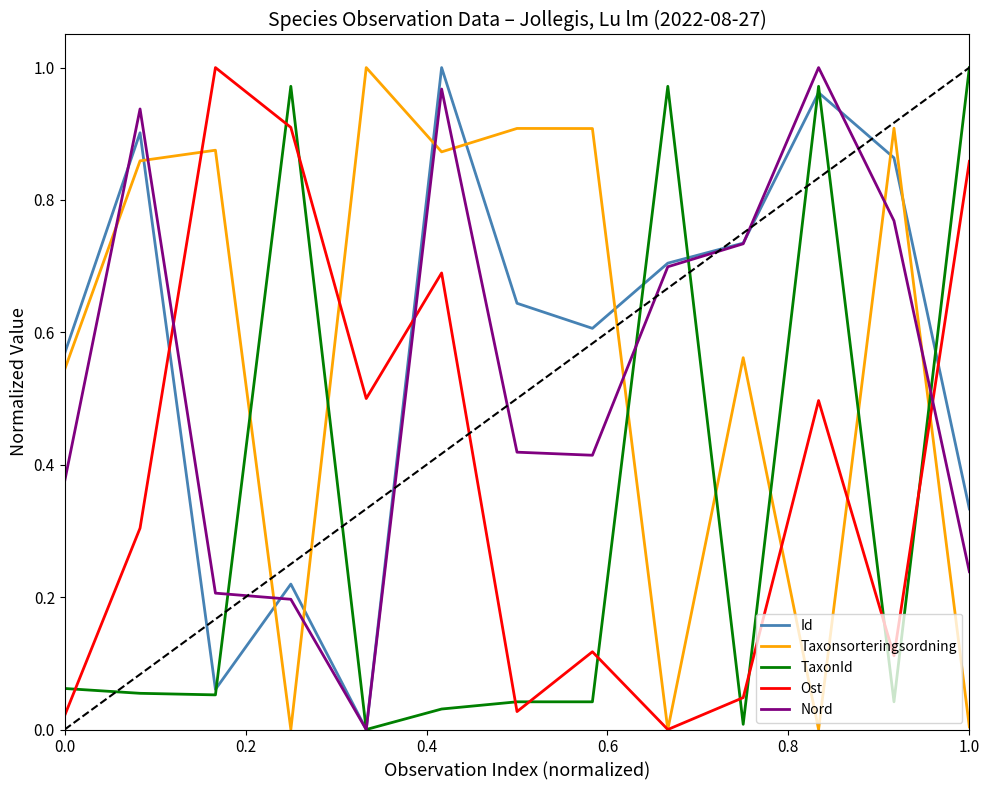

Count the number of categories in the chart.

13